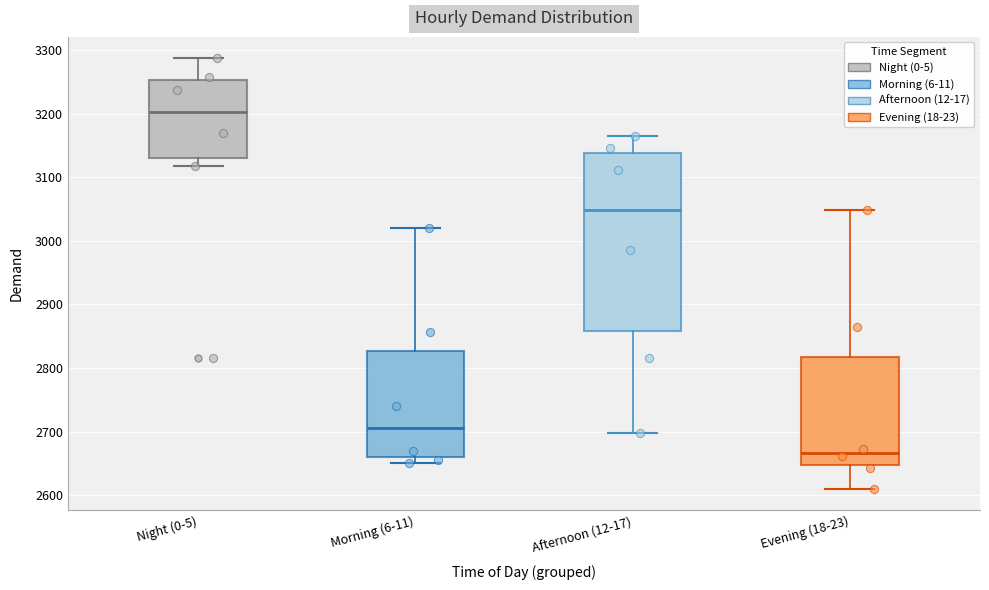

Reading left to right, transcribe this box plot: for each box, give where its median line is, the range the box spans, and where its two whiskers end, as read against the y-axis. The values are not printed on the chart, so give them approximately, as read against the axis.

Night (0-5): median 3200, box 3130 to 3250, whiskers 3120 to 3290
Morning (6-11): median 2710, box 2660 to 2830, whiskers 2650 to 3020
Afternoon (12-17): median 3050, box 2860 to 3140, whiskers 2700 to 3170
Evening (18-23): median 2670, box 2650 to 2820, whiskers 2610 to 3050